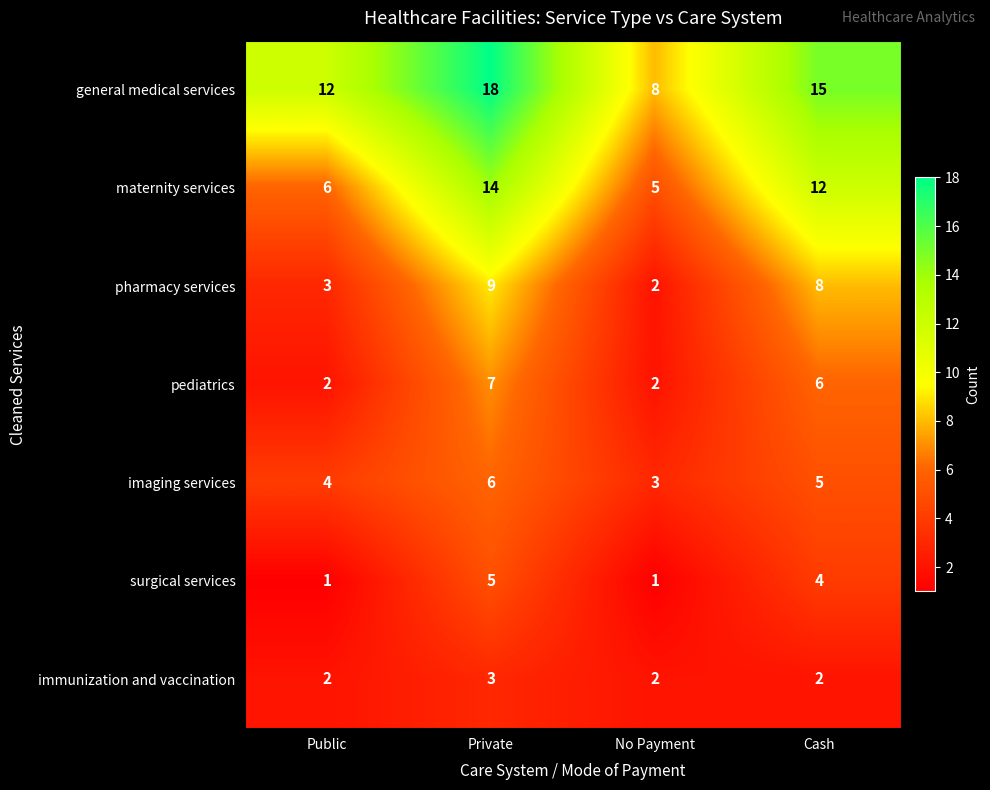

What is the spread (max minus min) of values at No Payment?

7